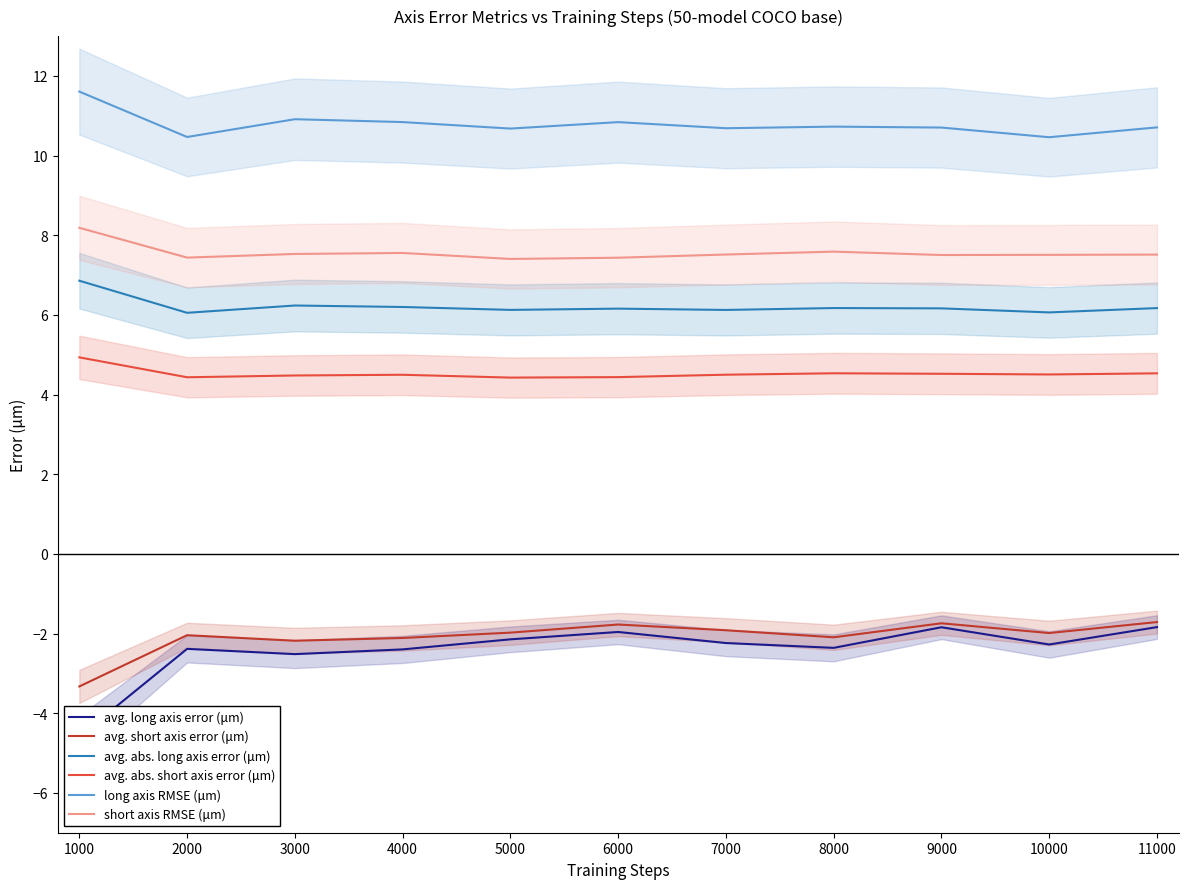

What is the difference between the avg. abs. long axis error (μm) values at 2000 and 10000?

0.0